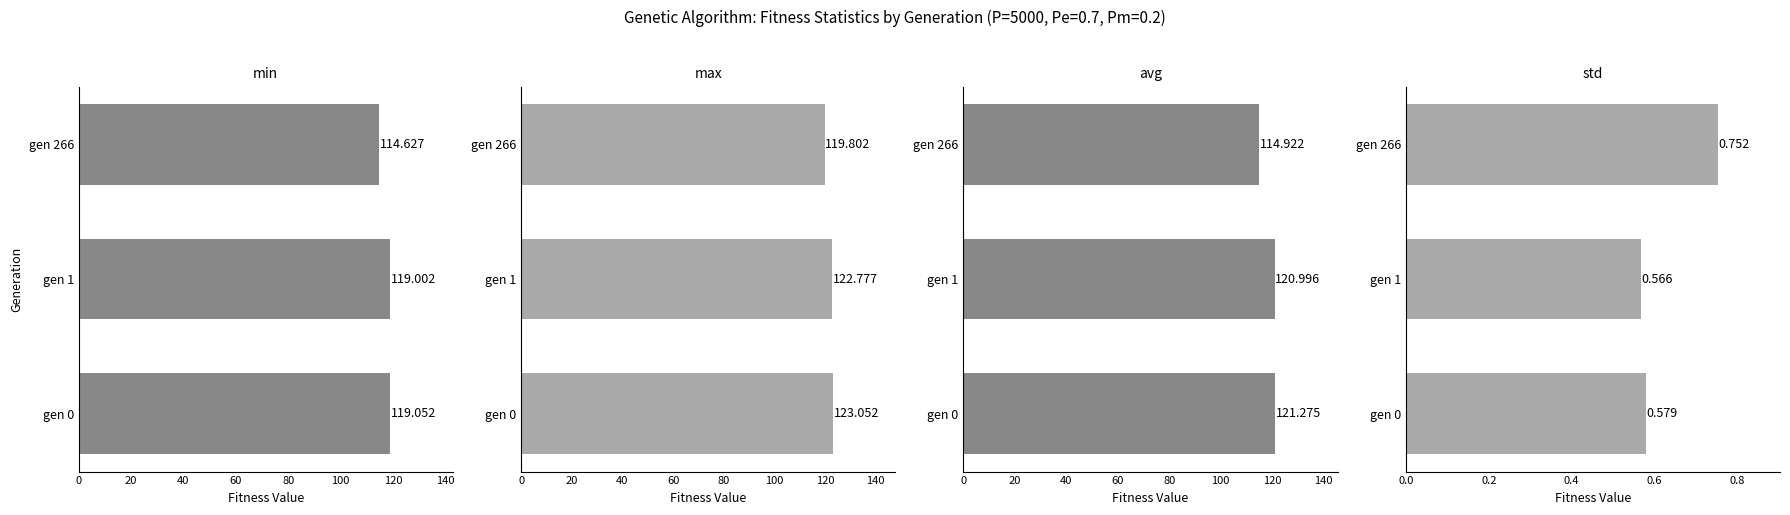

What value does the avg series have at gen 0?

121.3